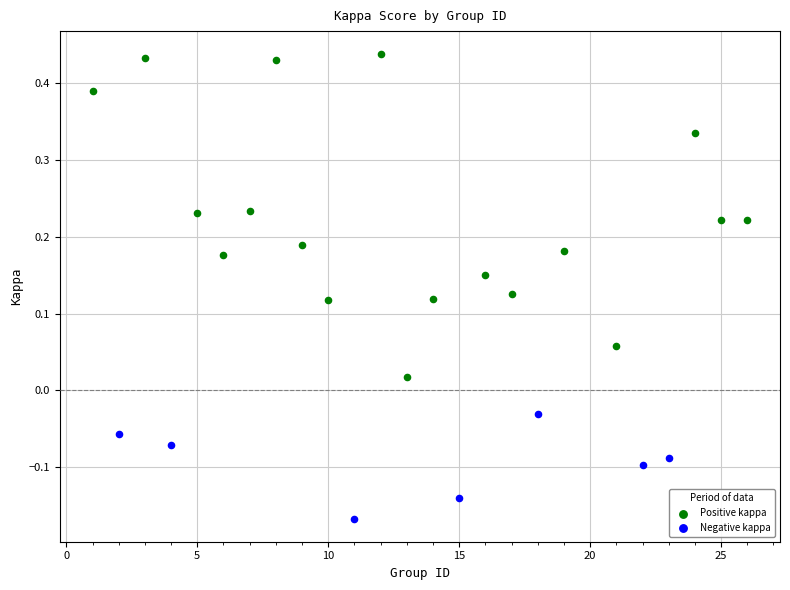

Which series contains the highest Y value?

Positive kappa